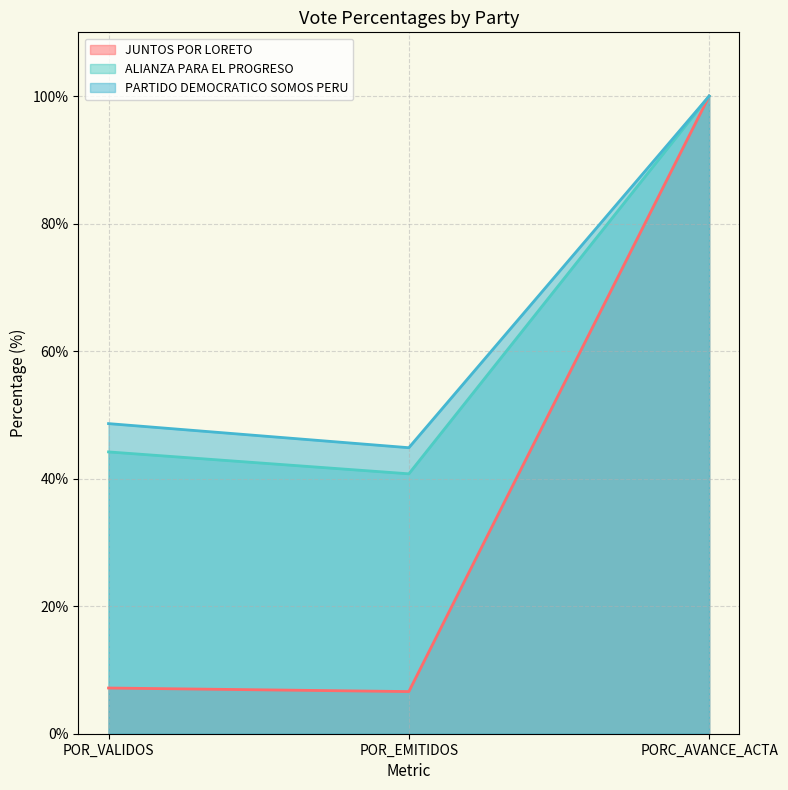

Does the chart have visible grid lines?

Yes